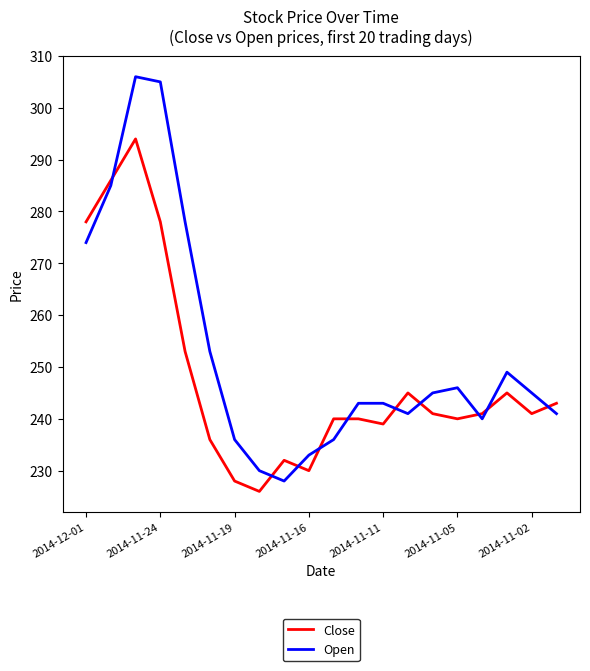

What is the average value of the Close series?

248